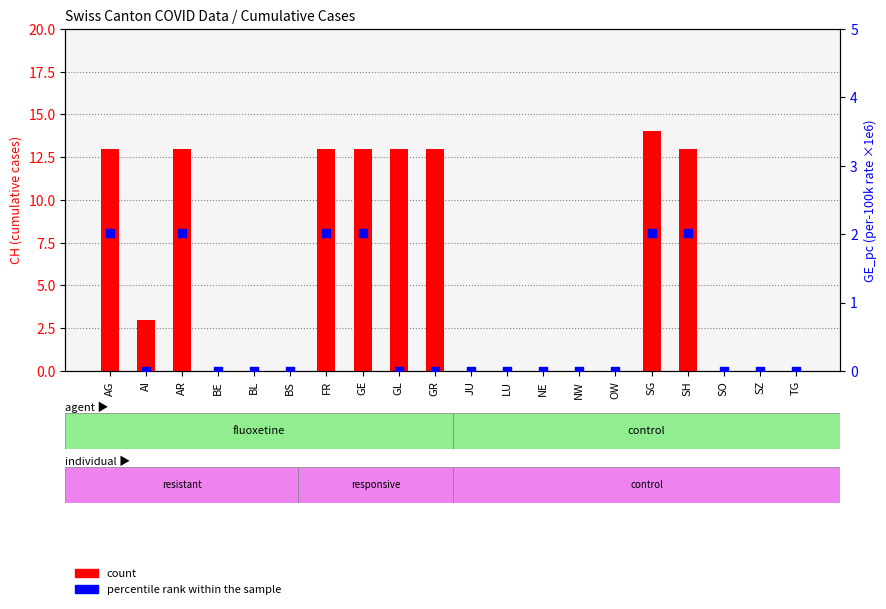

Which series has the widest spread of Y values?

count